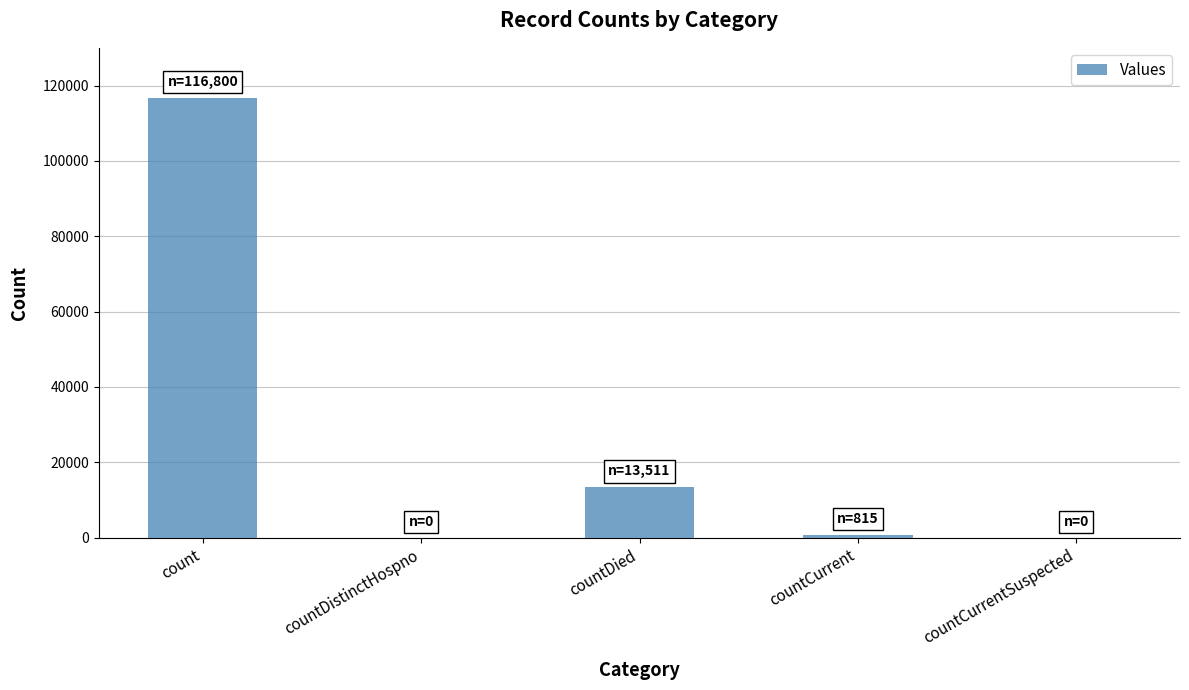

What is the greatest value displayed?

116800